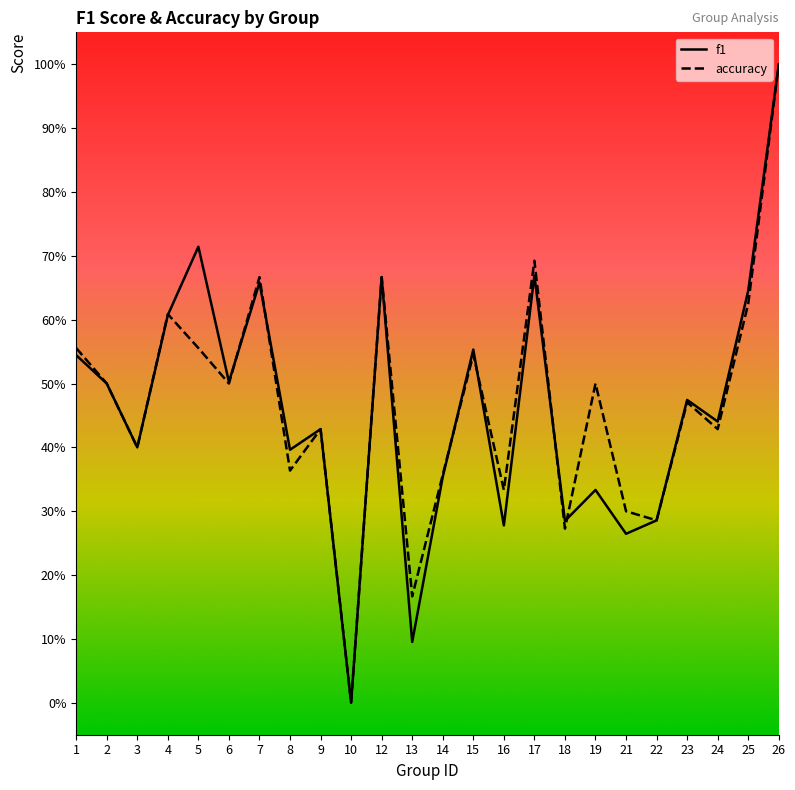

At which category does f1 reach its first local valley?

3